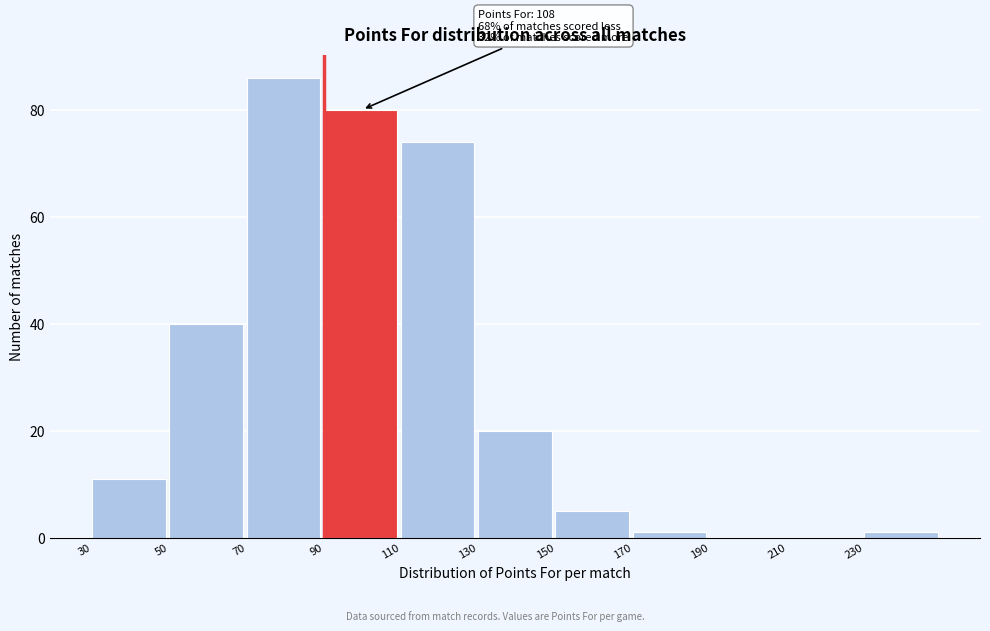

Over which range of the x-axis is the bar tallest?

70 to 90